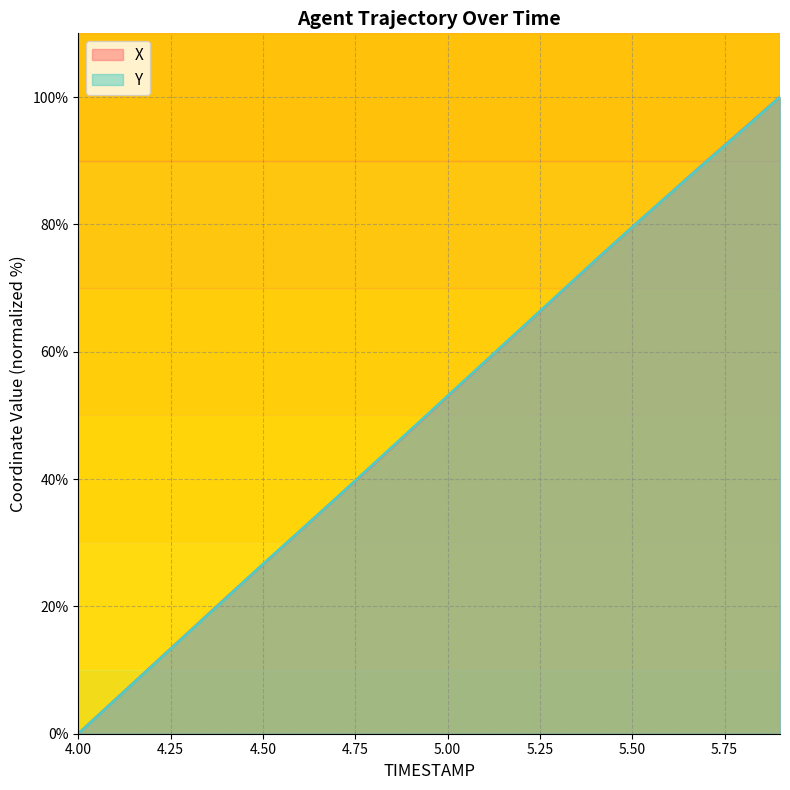

Rank the series by their average value, from lowest to highest.

X, Y